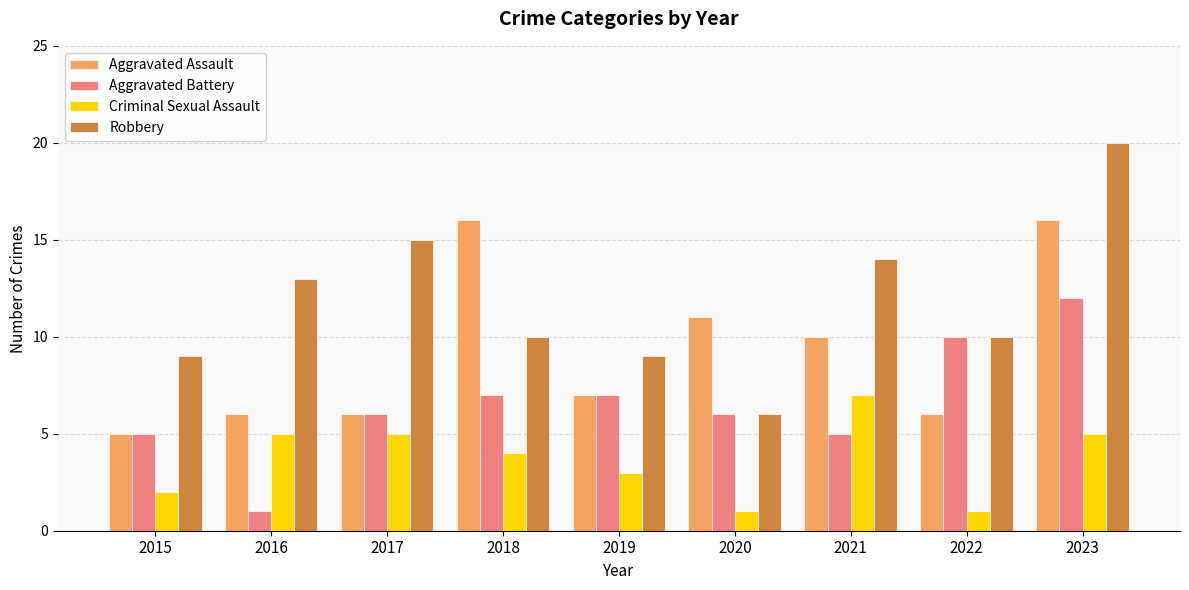

List the series in order of their peak value, highest first.

Robbery, Aggravated Assault, Aggravated Battery, Criminal Sexual Assault